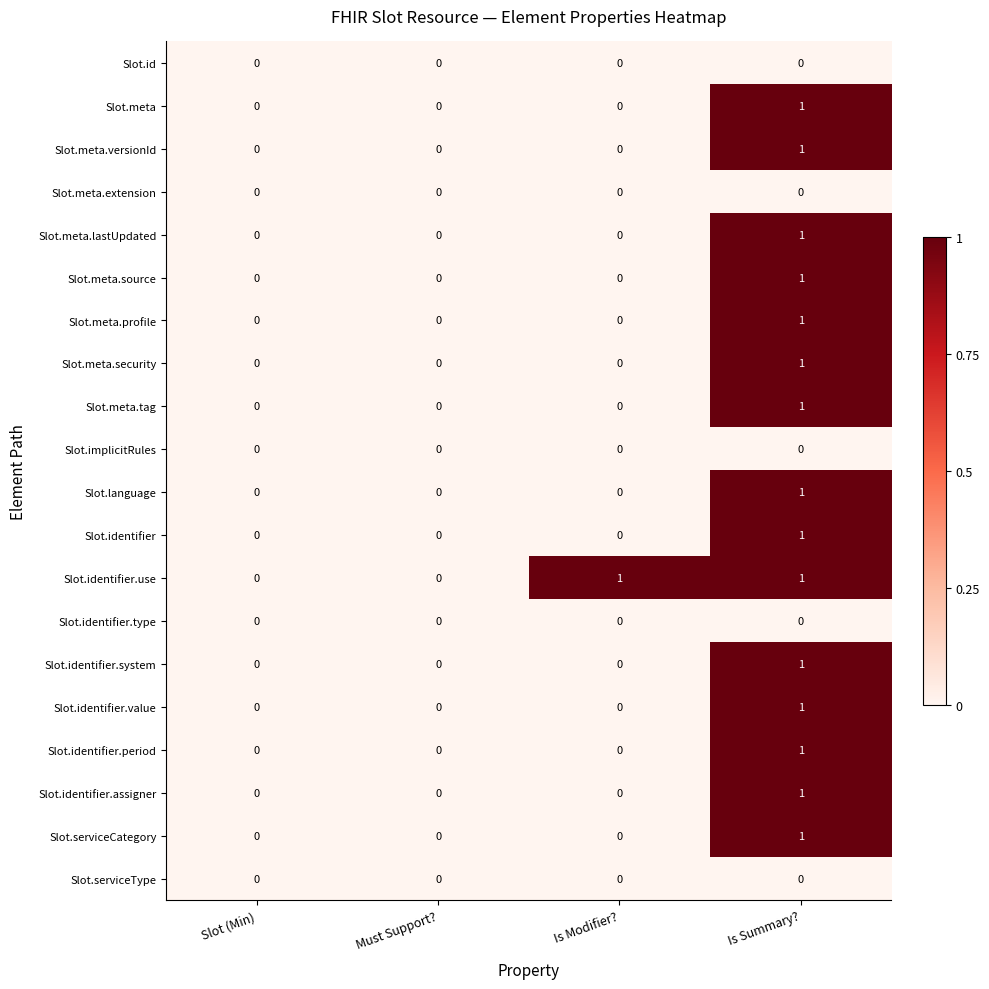

The Slot.meta.security series shows 0 at Is Modifier?. True or false?

True